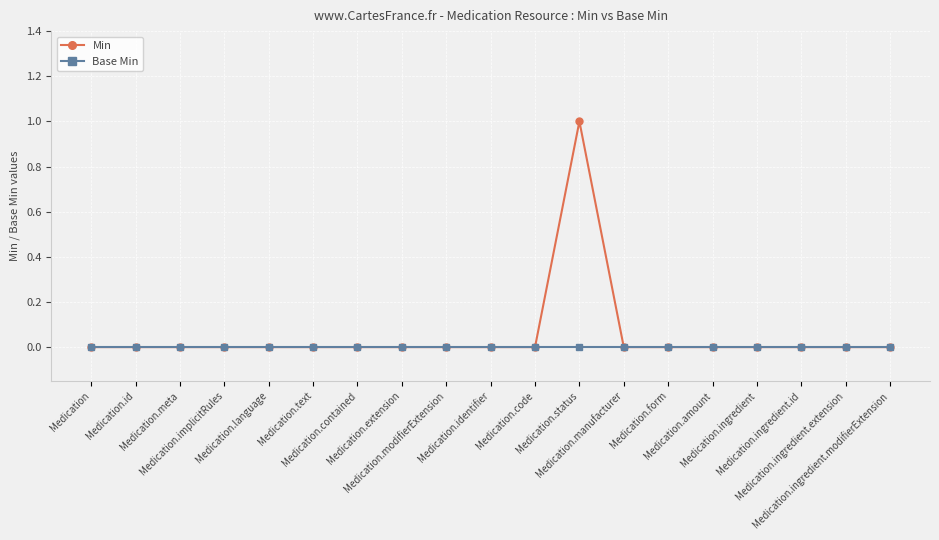

List the series in order of their peak value, highest first.

Min, Base Min